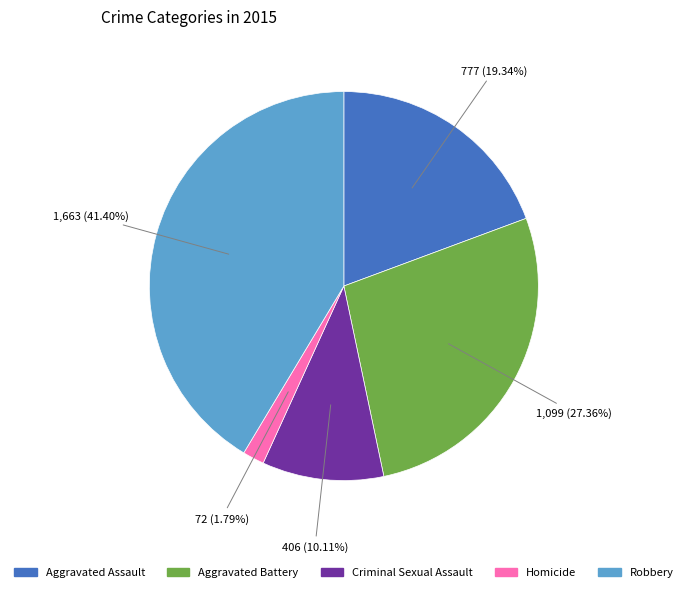

To the nearest percent, what is the combined percentage of Homicide and Robbery?

43%